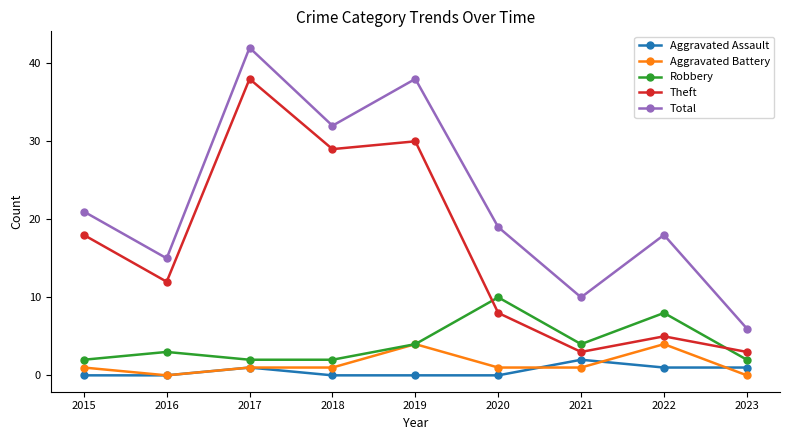

At 2023, list the series in order from smallest to largest.

Aggravated Battery, Aggravated Assault, Robbery, Theft, Total